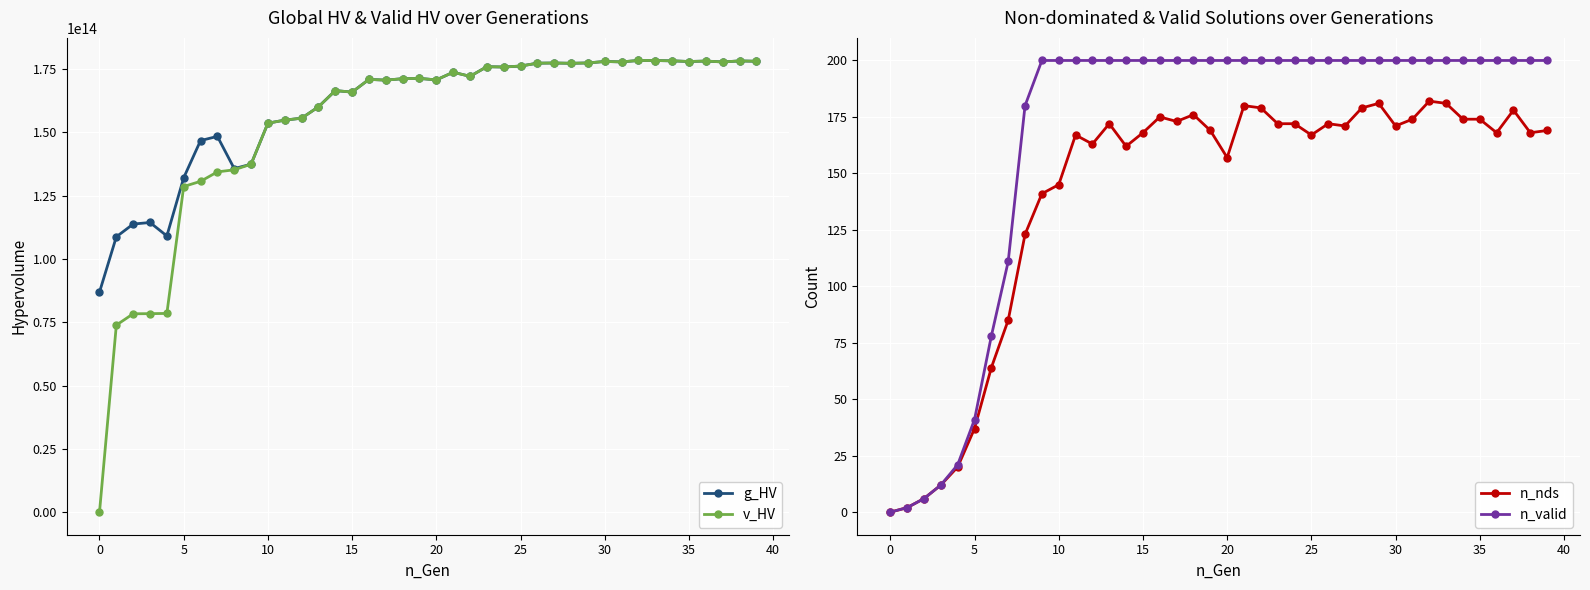

Which series has the largest range (max minus min)?

v_HV